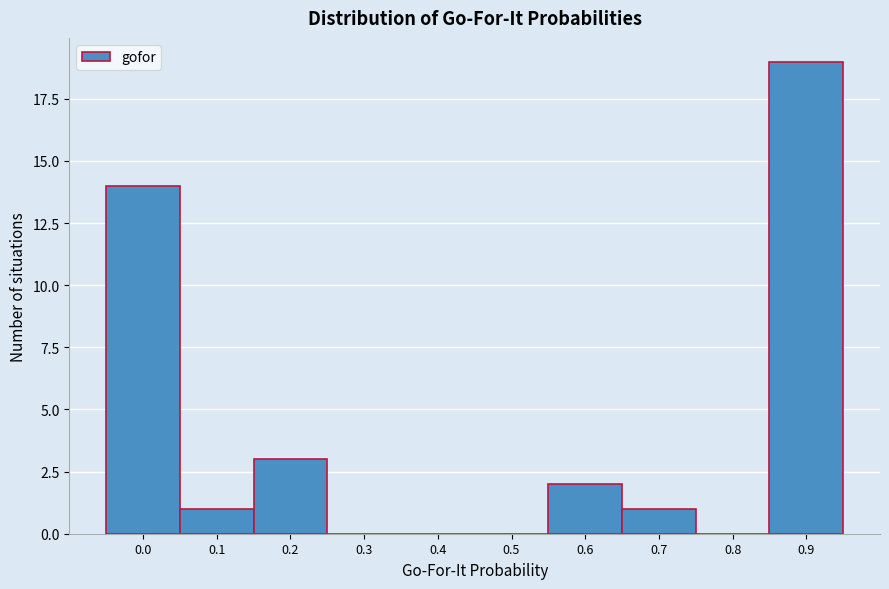

Reading left to right, list all the values displayed in this chart.

0.0=14	0.1=1	0.2=3	0.3=0	0.4=0	0.5=0	0.6=2	0.7=1	0.8=0	0.9=19